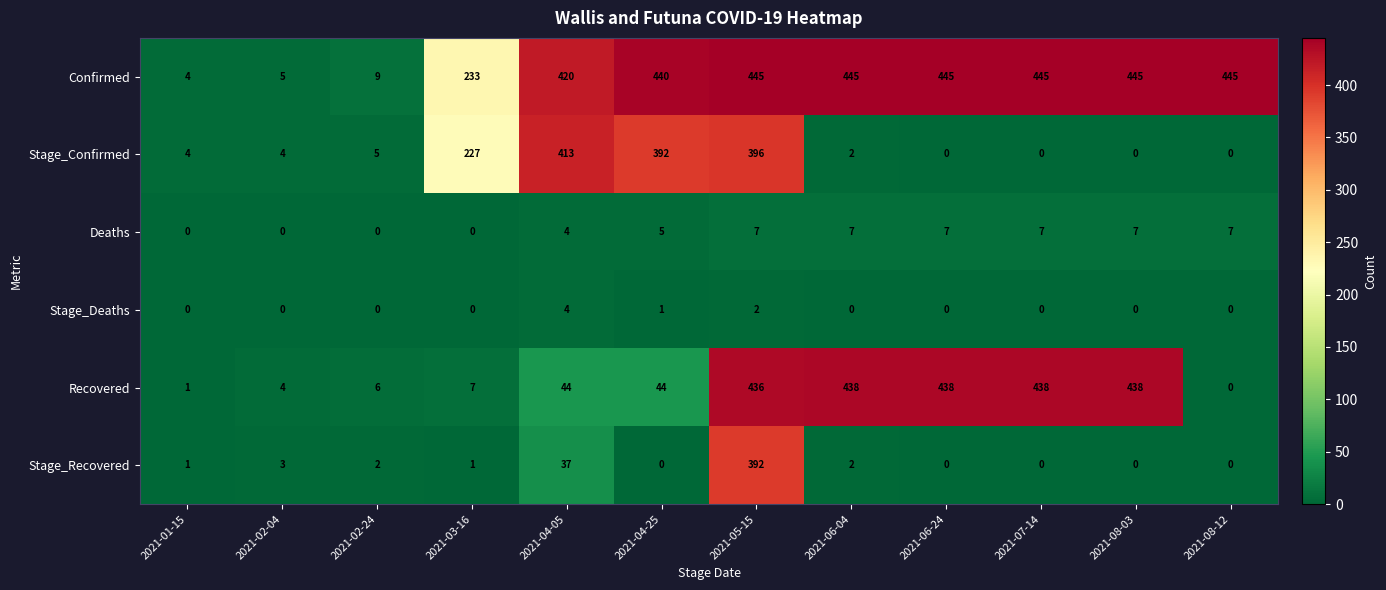

Rank the series by their maximum value, from lowest to highest.

Stage_Deaths, Deaths, Stage_Recovered, Stage_Confirmed, Recovered, Confirmed